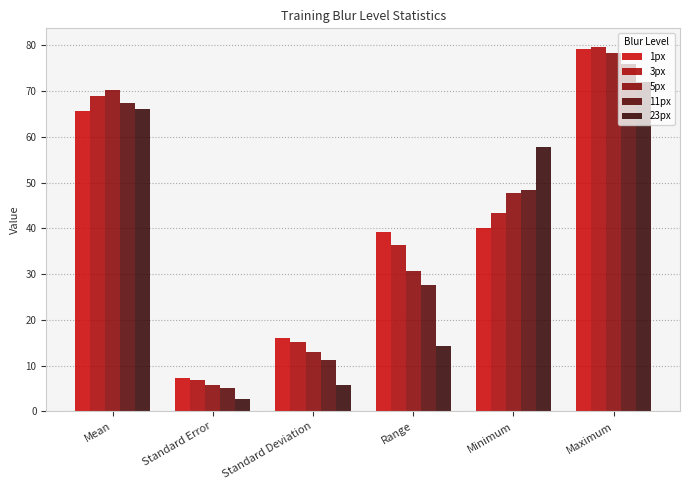

Rank the series at Minimum from lowest to highest value.

1px, 3px, 5px, 11px, 23px